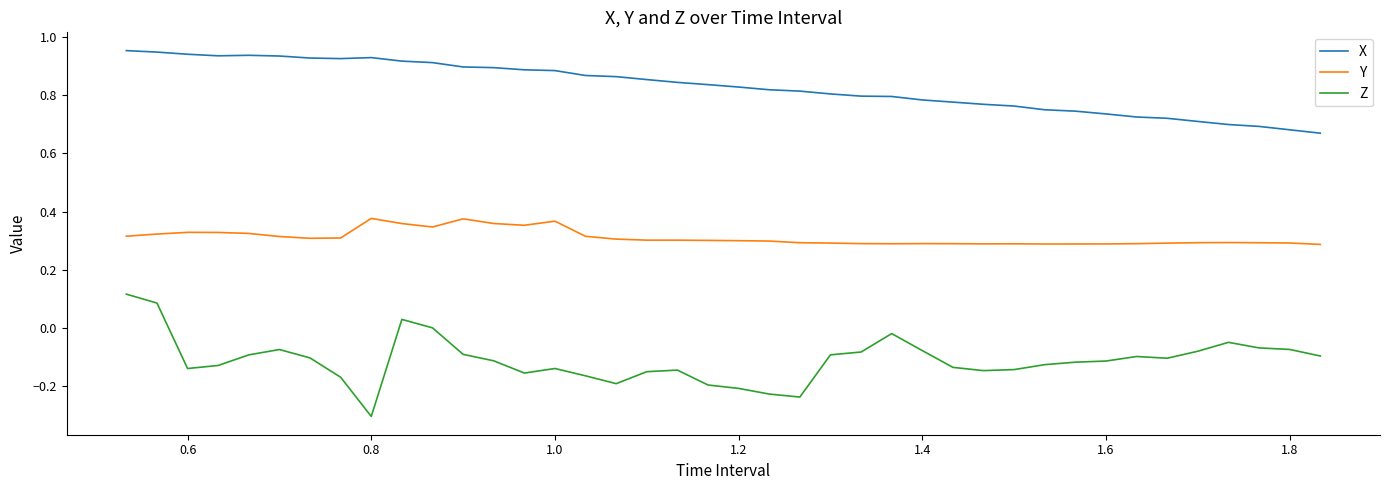

Does the chart display data point markers on the line(s)?

No